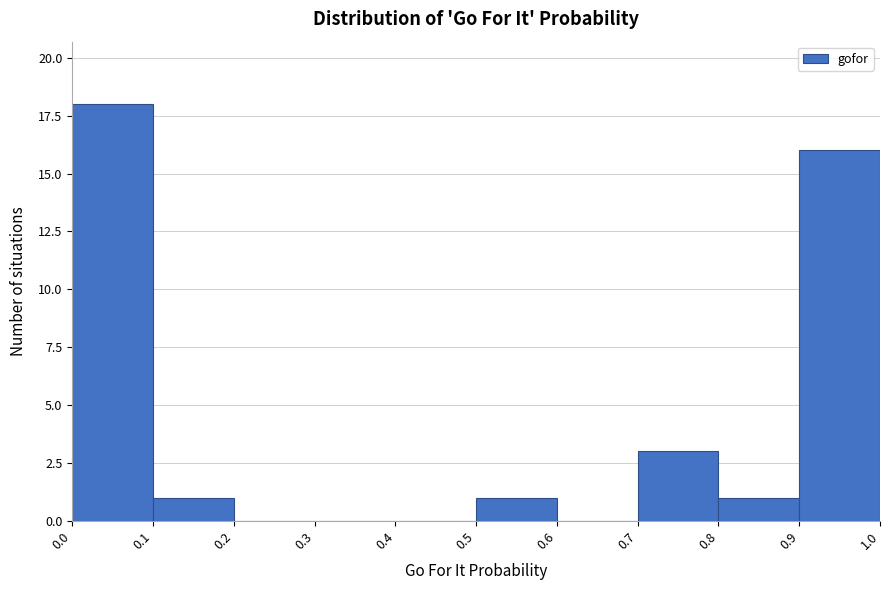

How tall is the bar that spans 0.8 to 0.9 on the x-axis? The values are not printed on the chart, so give them approximately, as read against the axis.

1